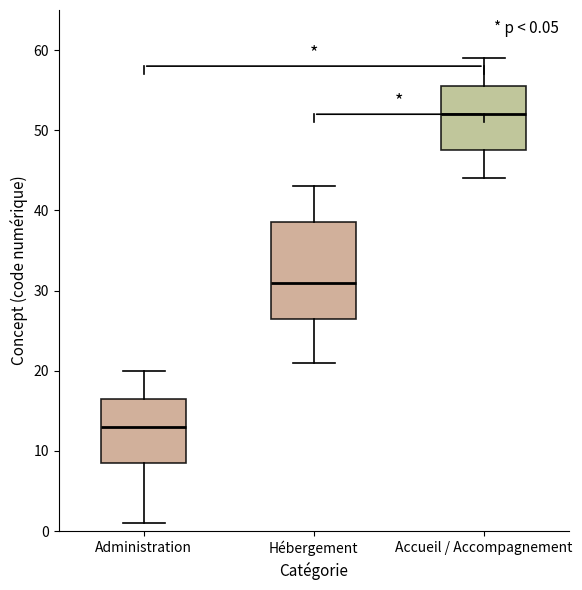

Which box's median line is the lowest?

Administration